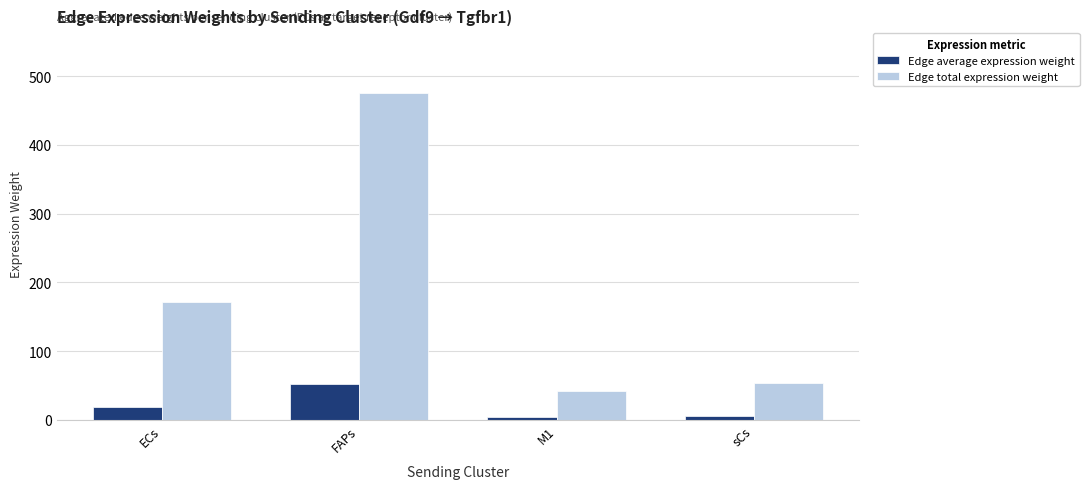

What is the spread (max minus min) of values at FAPs?

422.8